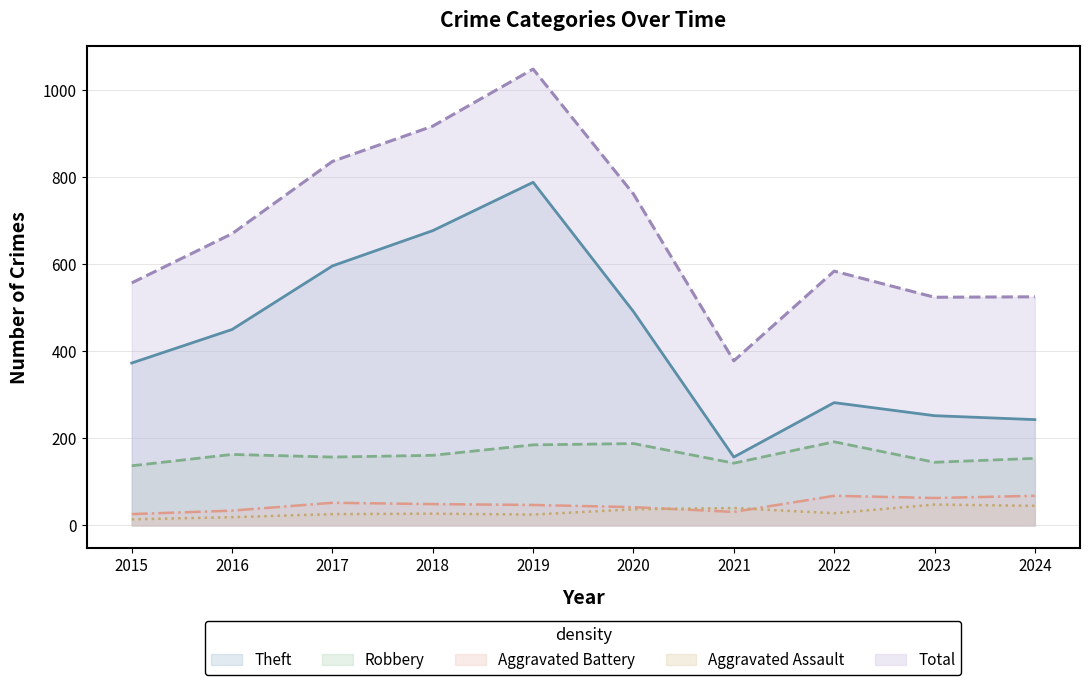

Which series has the widest spread of values?

Total